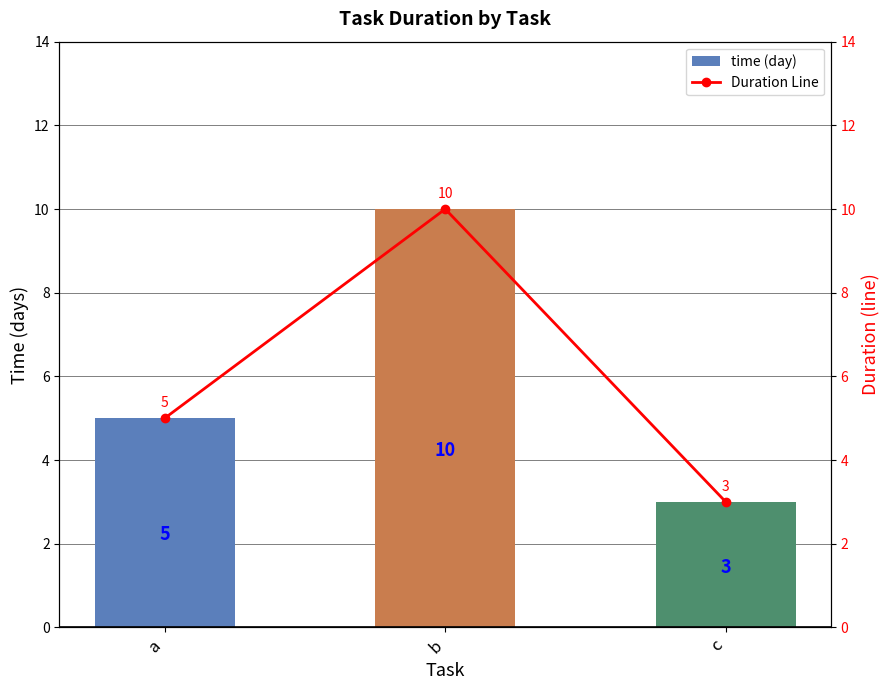

At which category does the chart reach its peak across all series?

b